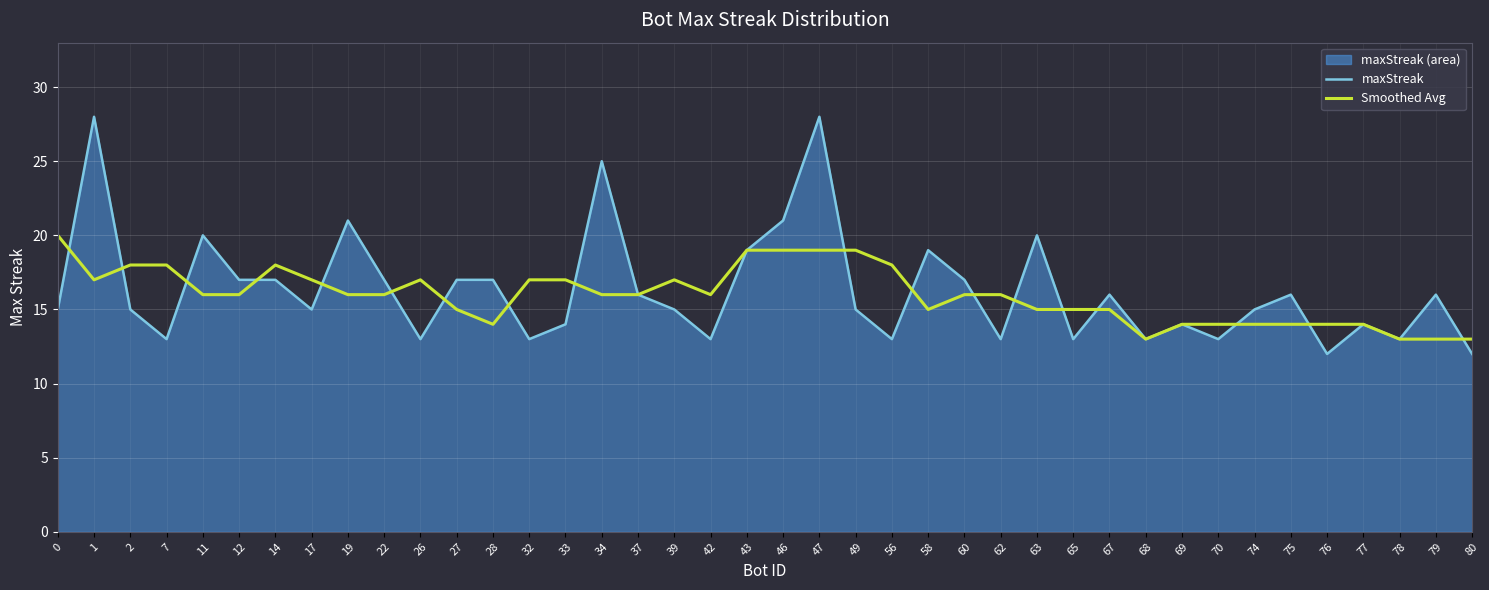

At which label does Smoothed Avg reach its minimum?

68